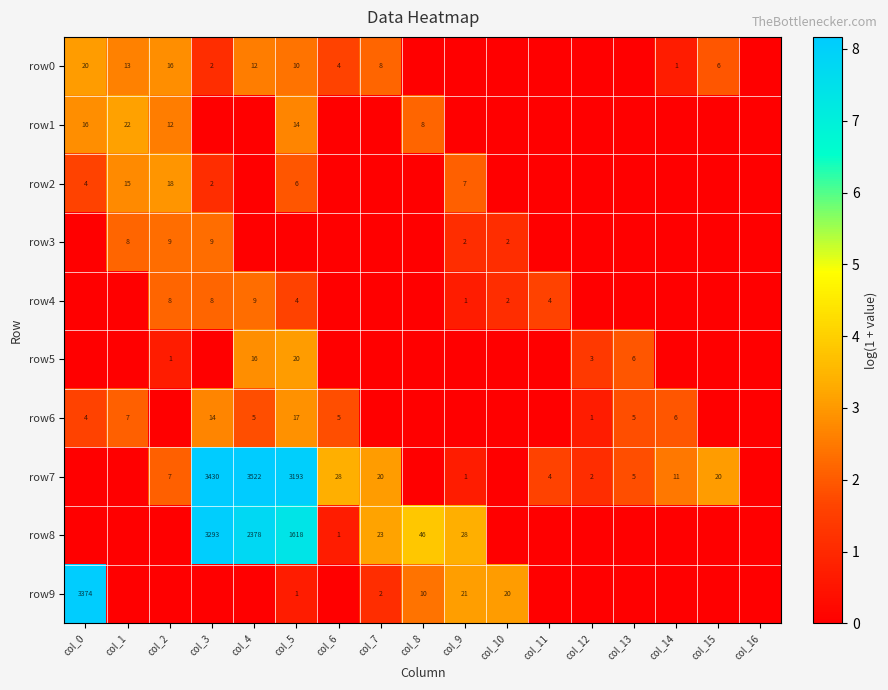

Is the value of row5 at col_5 greater than the value of row0 at col_2?

Yes